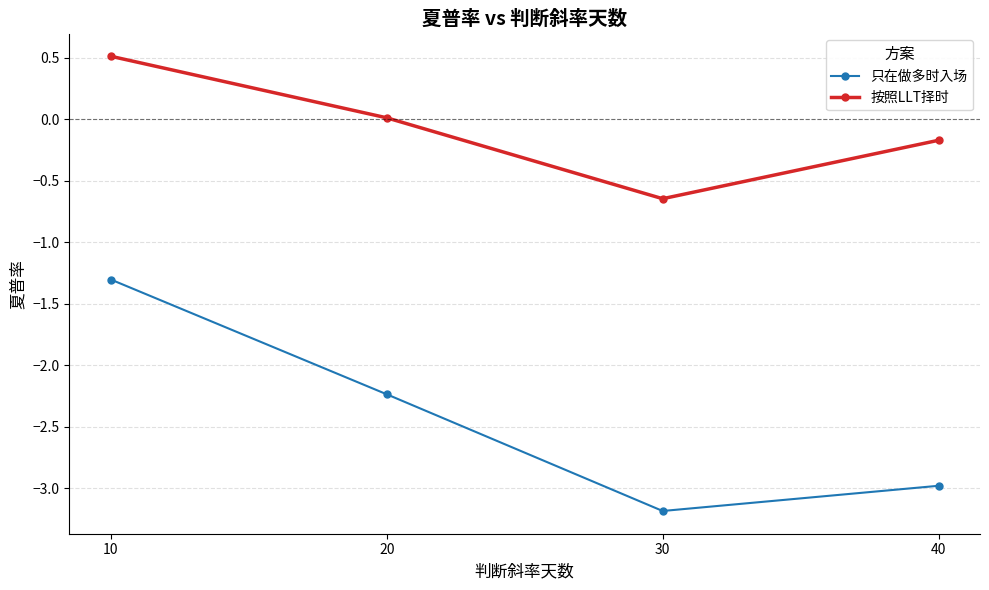

At which category is the sum across all series the highest?

10